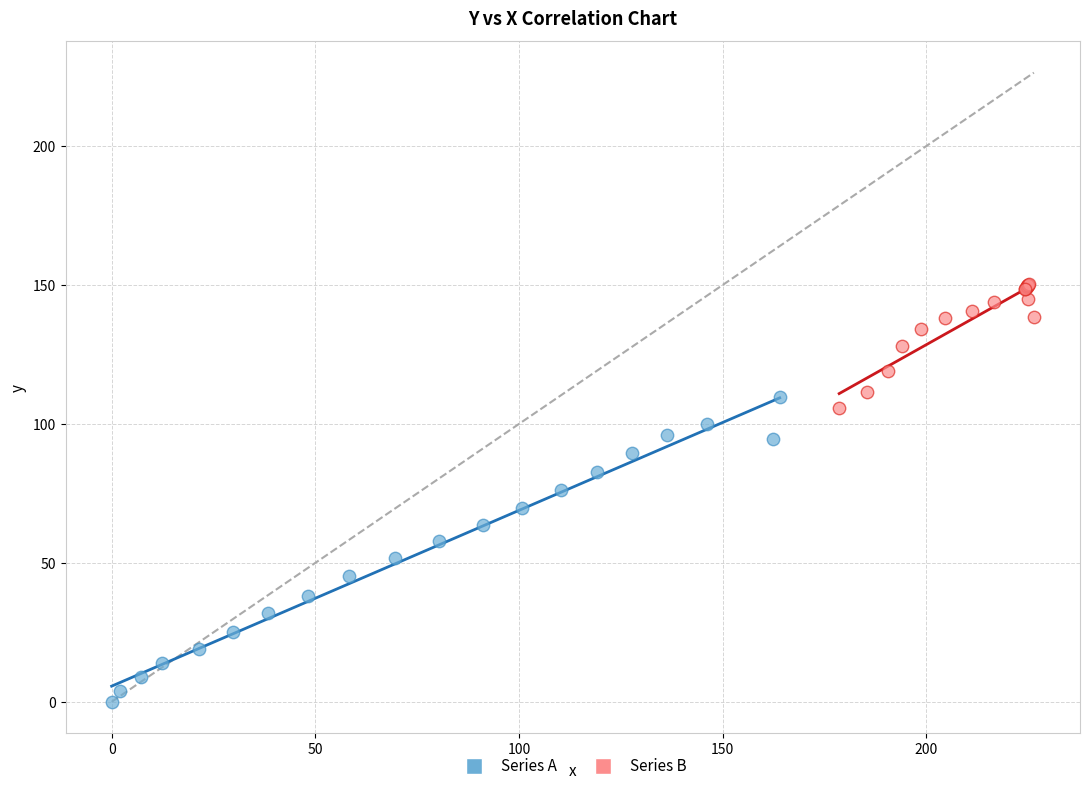

What are all the series names shown in the legend?

Series A, Series B